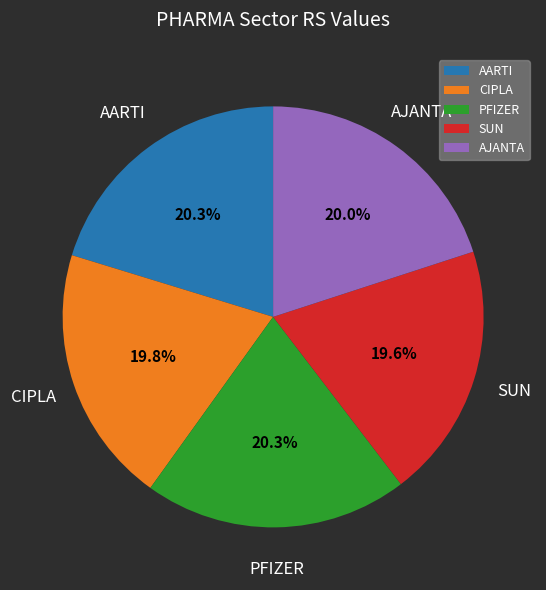

Is it true that PFIZER is 14% of the pie?

False